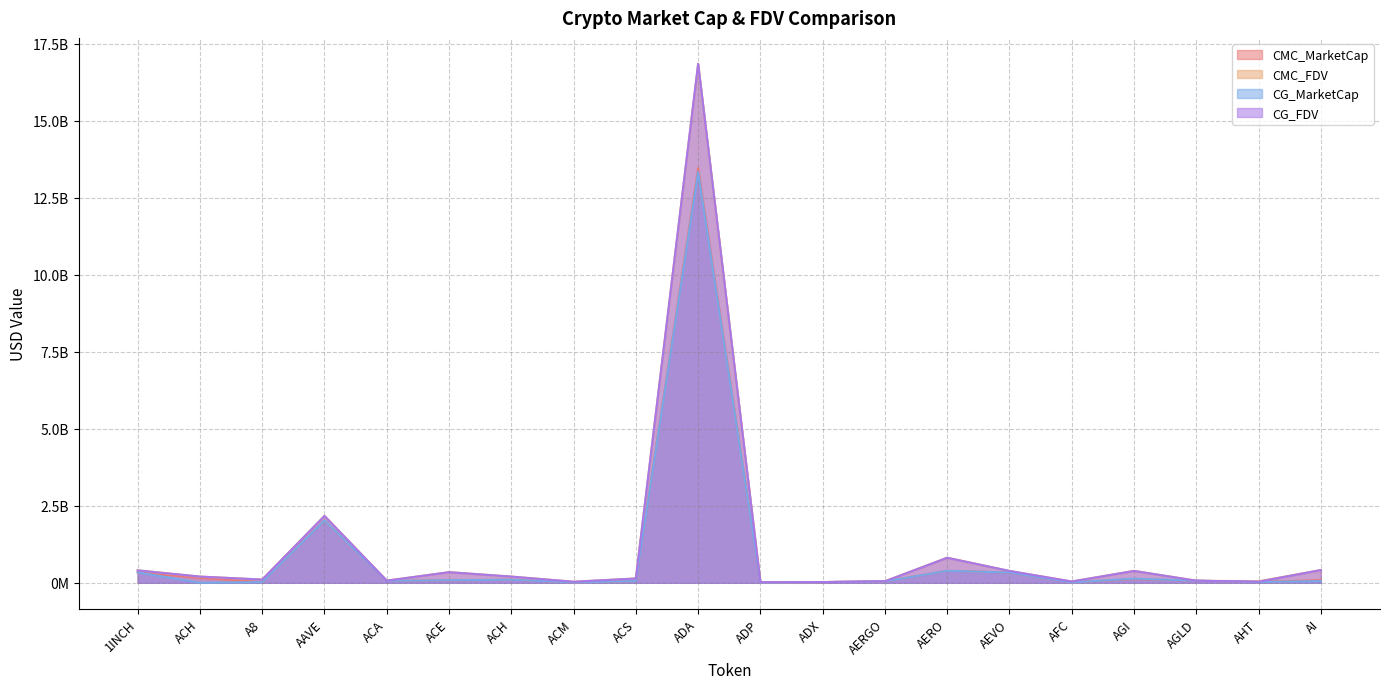

Which has a higher value, ACS or ACE?

ACE